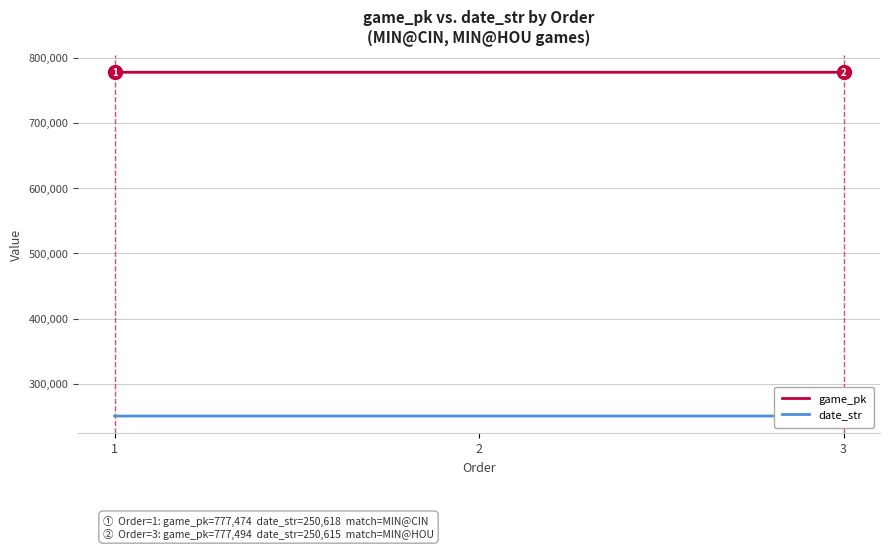

Reading right to left, list all the values displayed in this chart.

game_pk: 777494	777478	777474
date_str: 250615	250617	250618